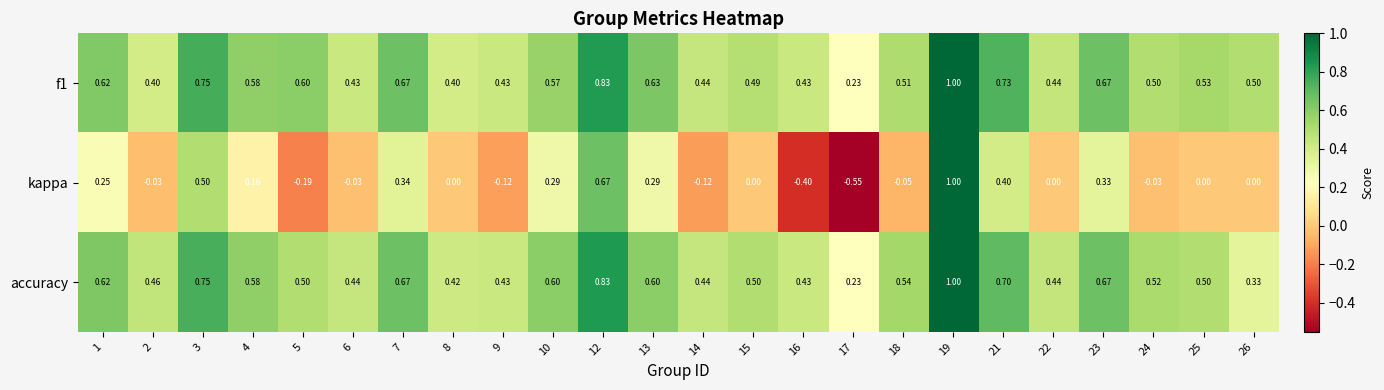

Which series has the largest range (max minus min)?

kappa